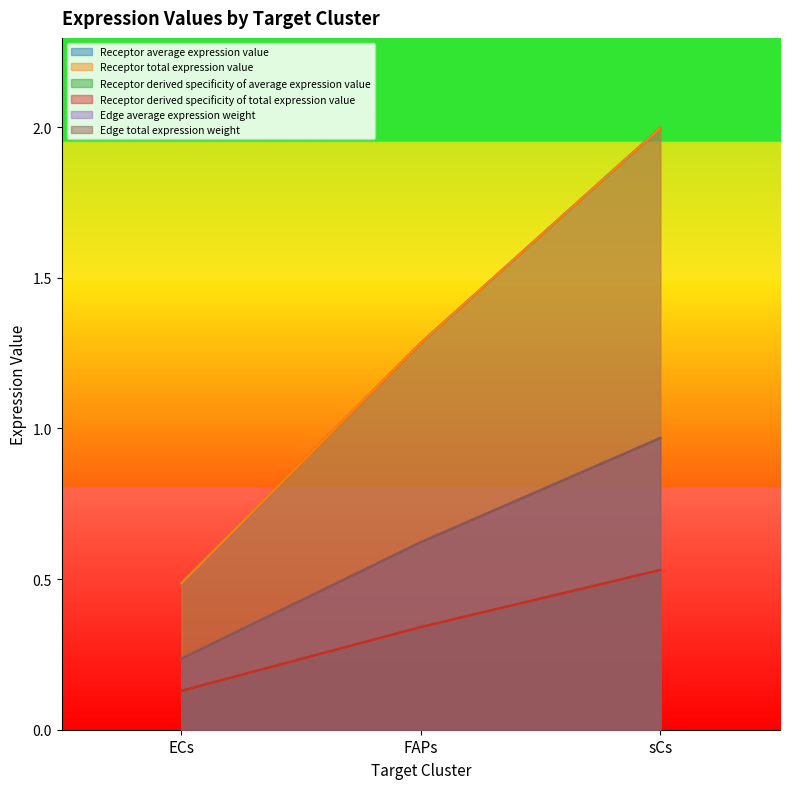

Is it true that Receptor derived specificity of average expression value equals 2.0 at sCs?

True